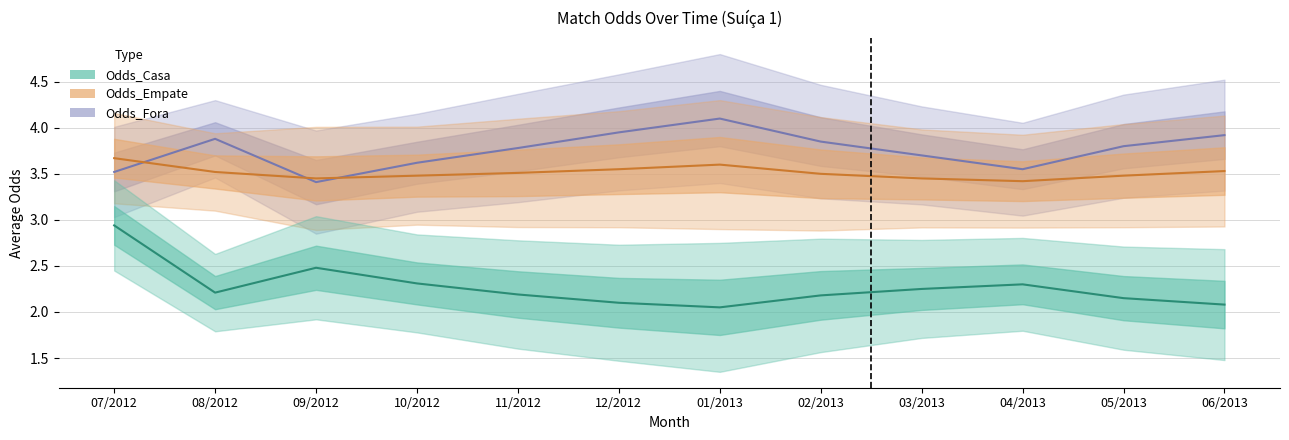

Which series has the largest total across all categories?

Odds_Fora